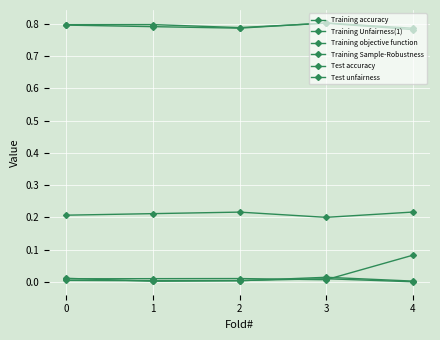

How many lines are shown in the chart?

6